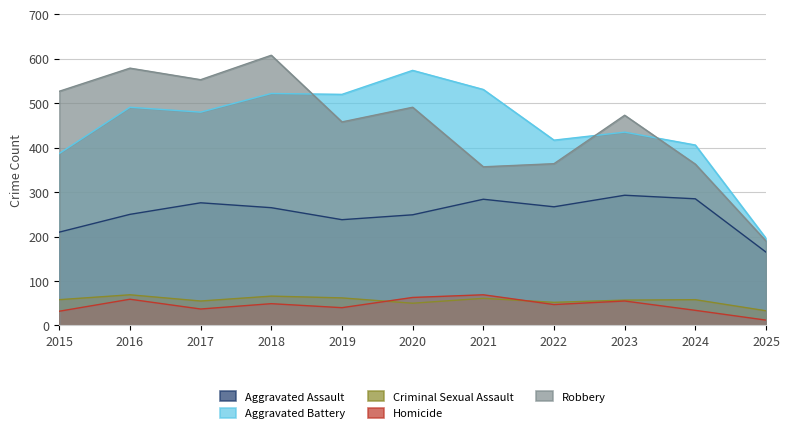

Which series has the largest range (max minus min)?

Robbery